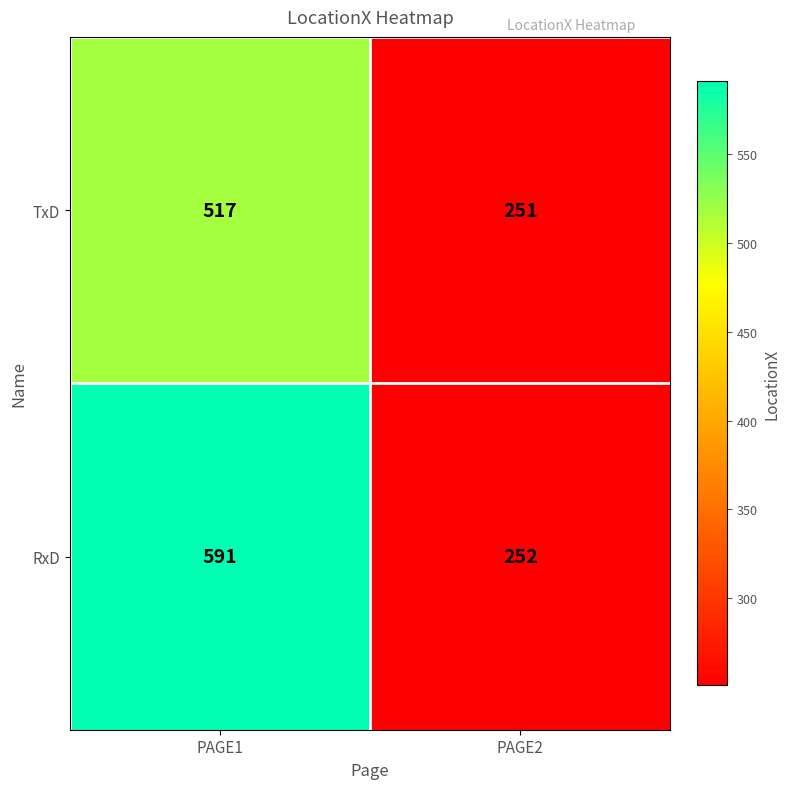

What is the minimum value shown in the chart?

251